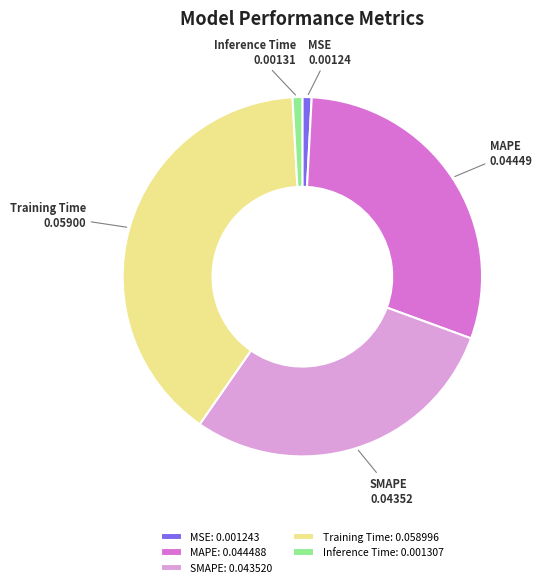

Which category has the biggest portion of the pie?

Training Time